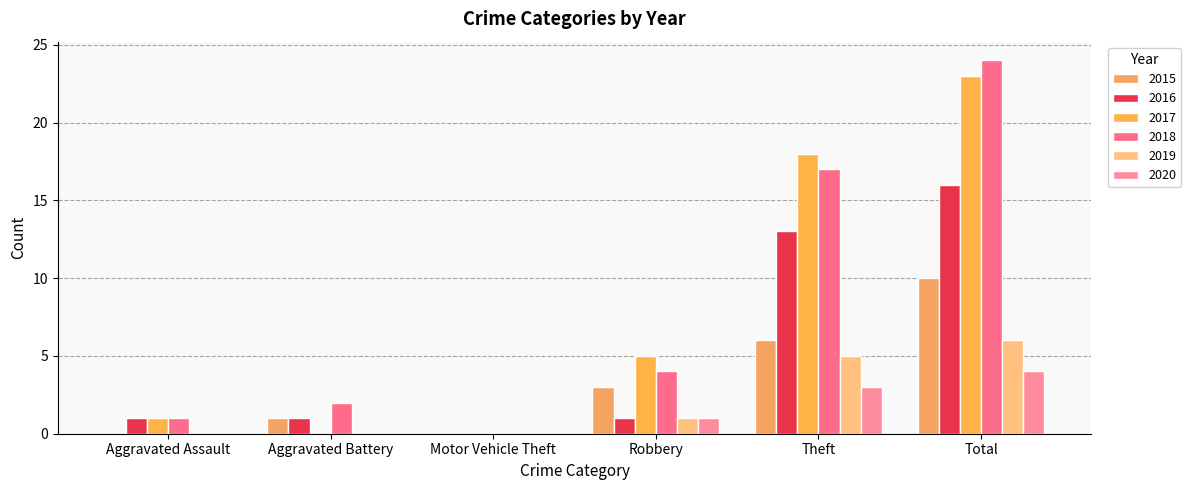

At how many categories does at least one series exceed 22?

1